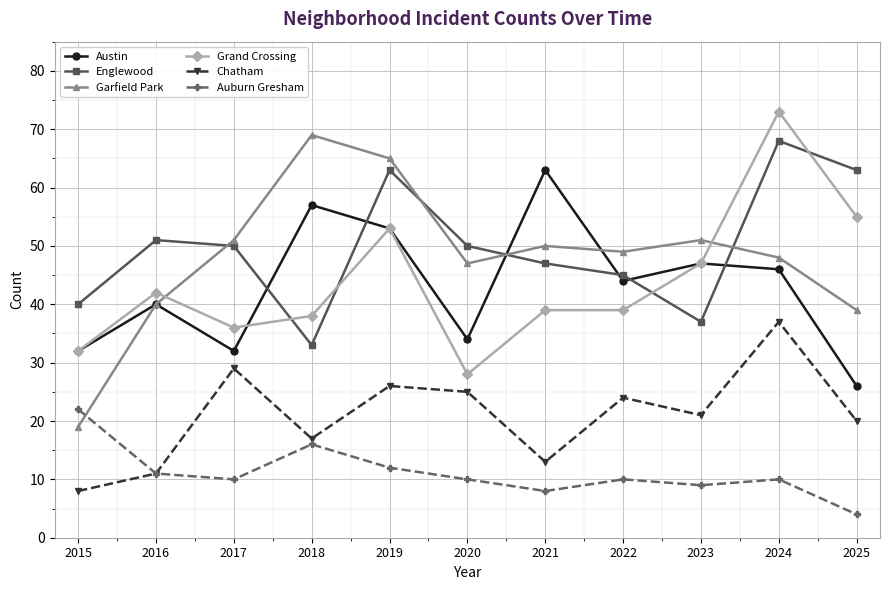

How many data points in Garfield Park are less than 49?

5